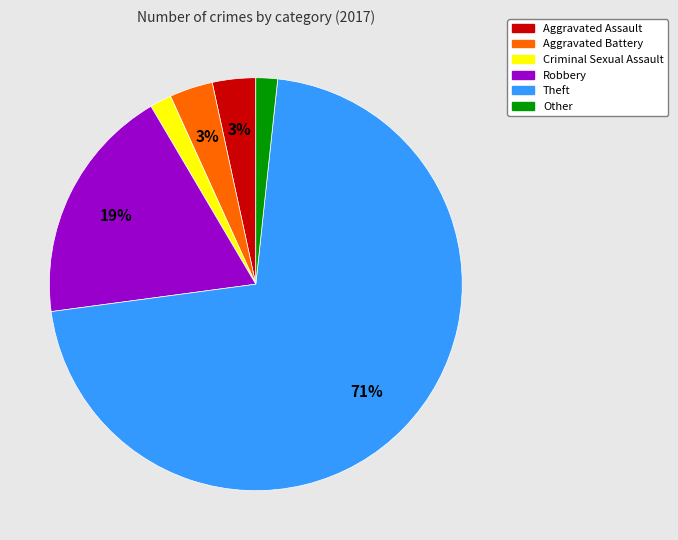

How many segments does this pie chart have?

6